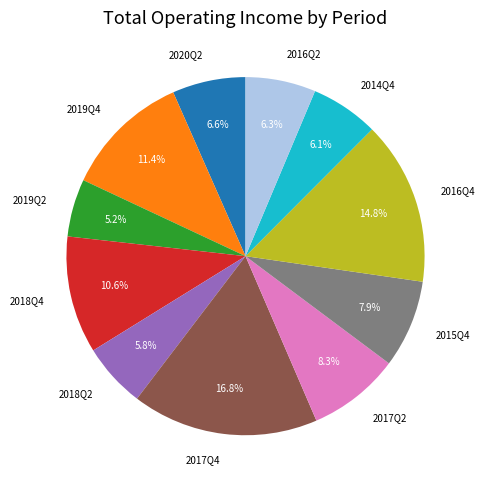

Is the sum of 2017Q2 and 2014Q4 greater than half?

No